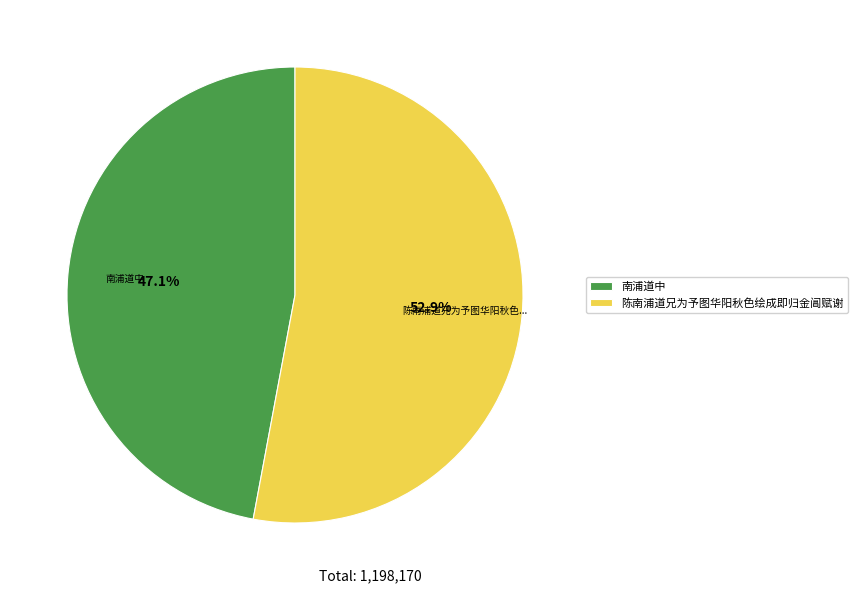

Is 南浦道中 the majority of the pie?

No